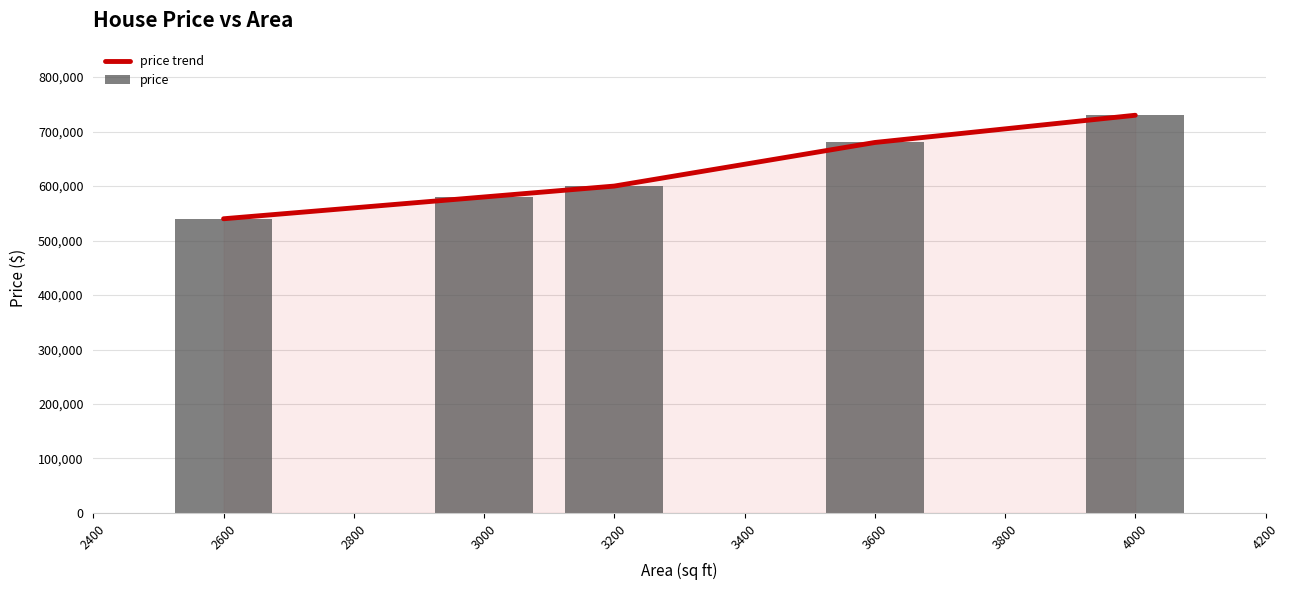

Which series has the largest range (max minus min)?

price trend